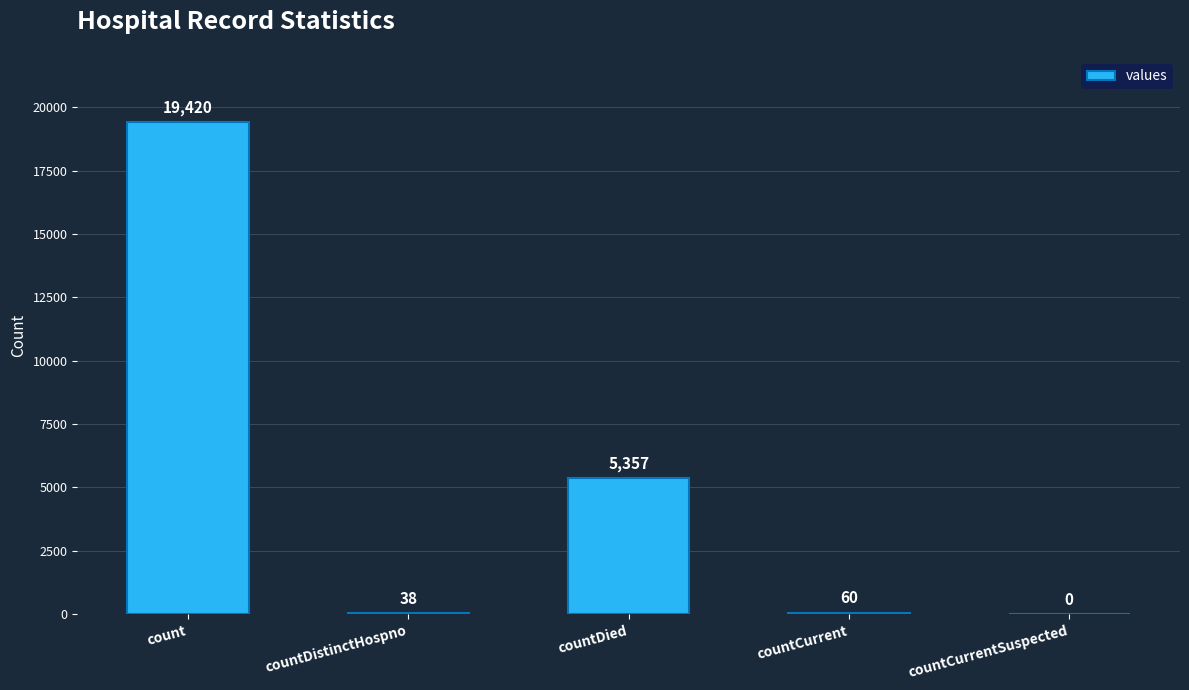

The value at count is 10332. True or false?

False